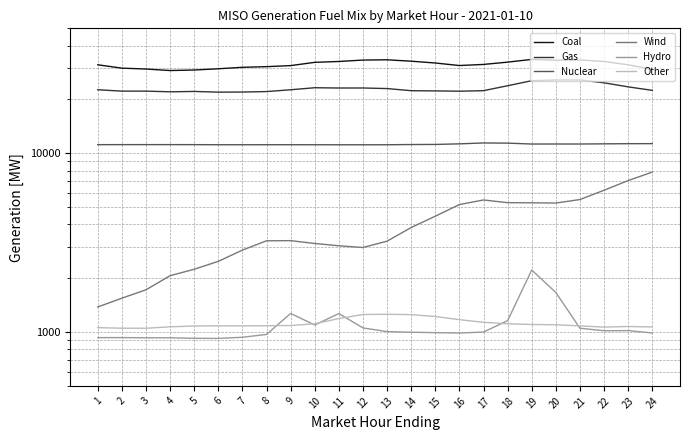

The value of Coal at 2 is 29944.3. True or false?

True